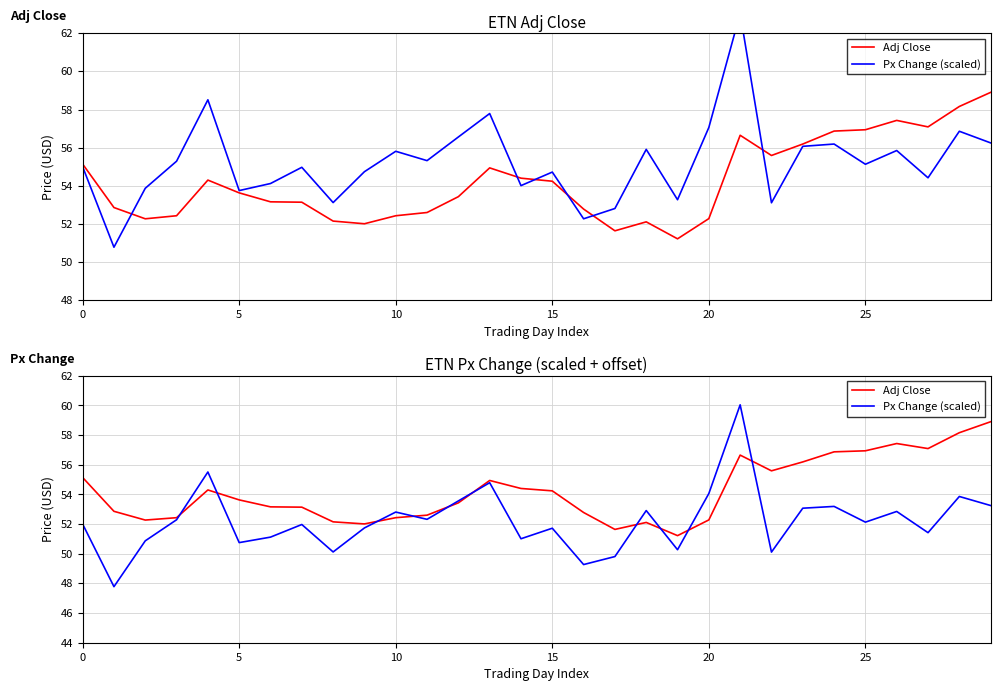

At how many categories does at least one series exceed 59?

1